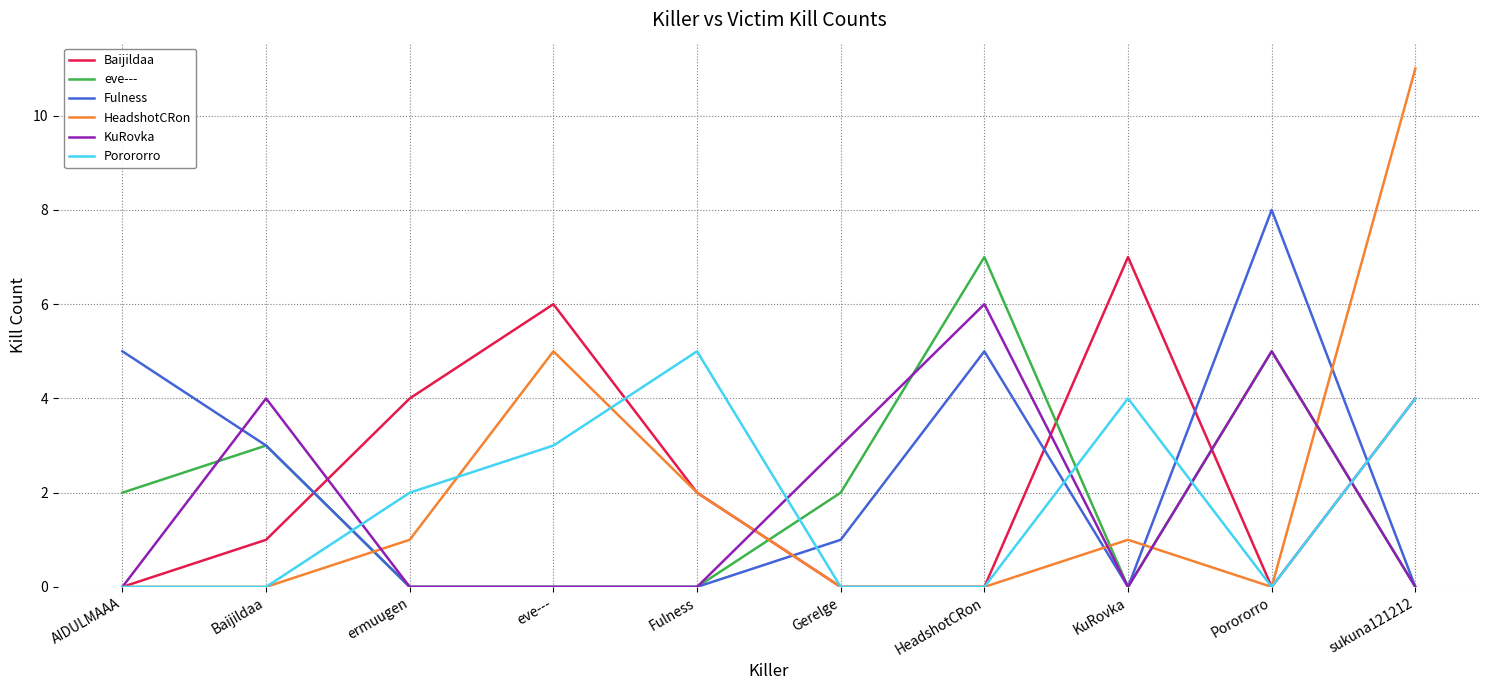

Between which two adjacent categories do Baijildaa and Fulness first intersect?

Baijildaa and ermuugen